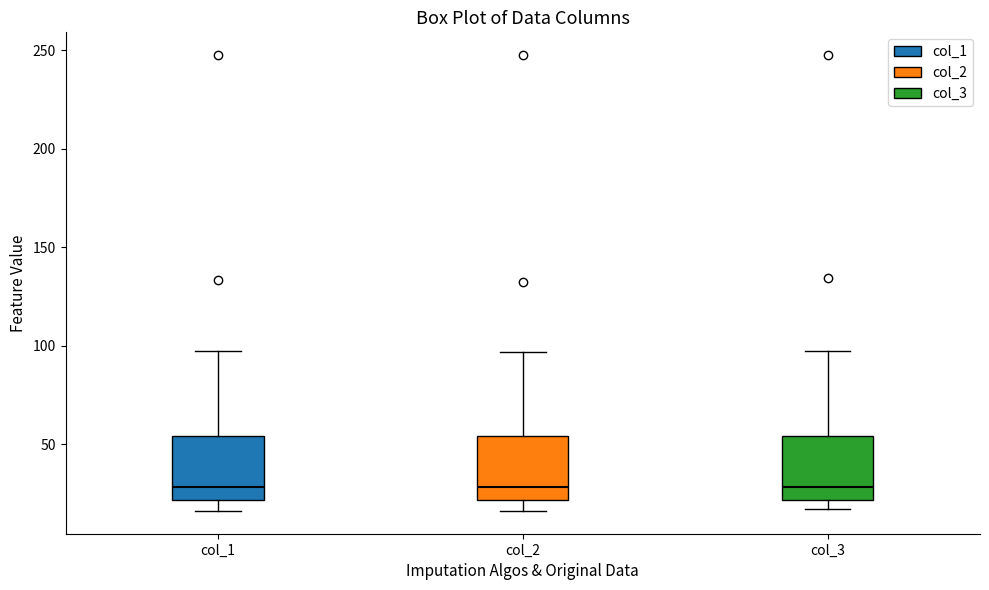

Reading left to right, transcribe this box plot: for each box, give where its median line is, the range the box spans, and where its two whiskers end, as read against the y-axis. The values are not printed on the chart, so give them approximately, as read against the axis.

col_1: median 30, box 20 to 55, whiskers 15 to 95
col_2: median 30, box 20 to 55, whiskers 15 to 95
col_3: median 30, box 20 to 55, whiskers 15 to 95